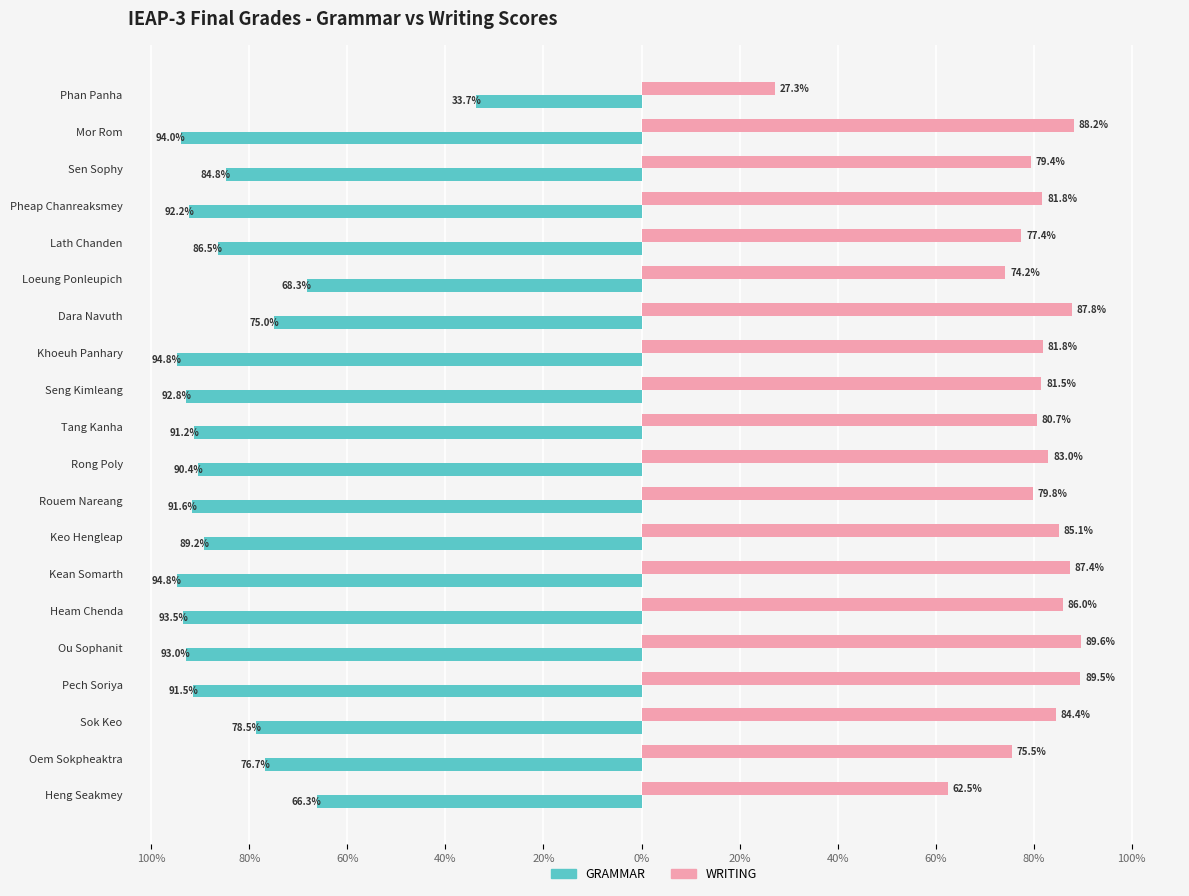

What are all the series names shown in the legend?

GRAMMAR, WRITING